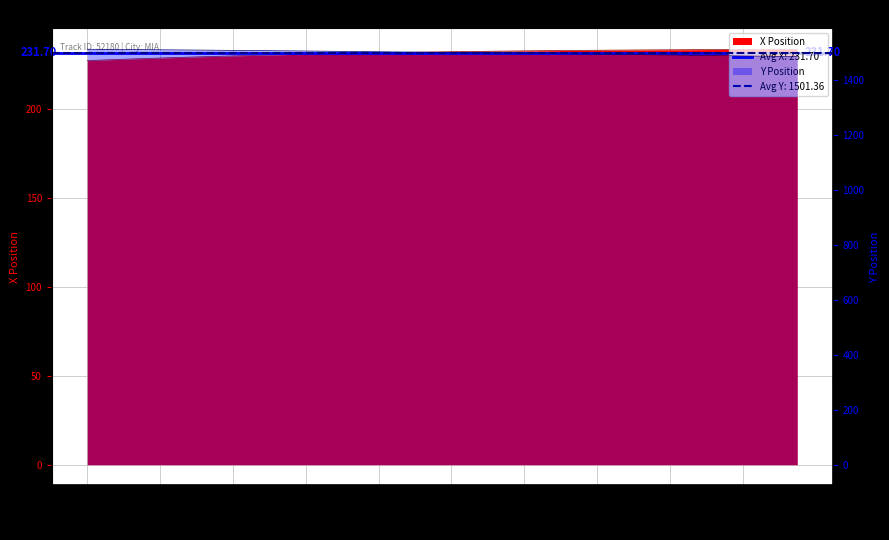

What are all the series names shown in the legend?

X, Y